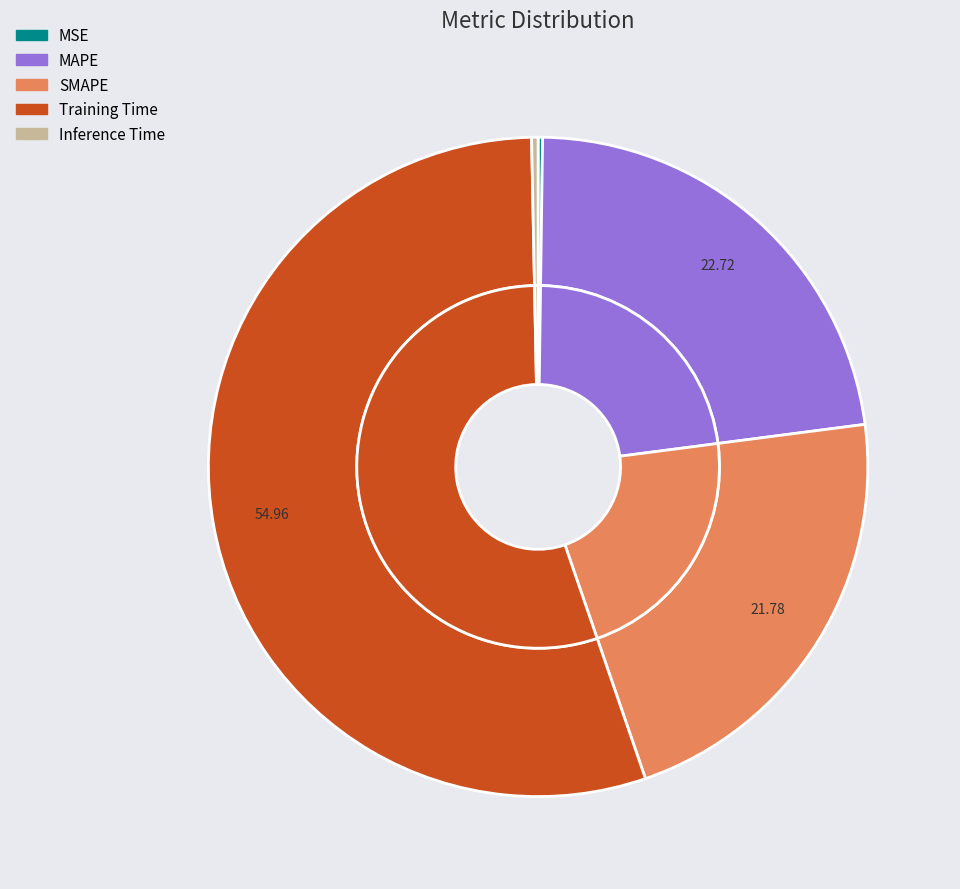

To the nearest percent, what is the difference between the largest and smallest slice percentages?

55%